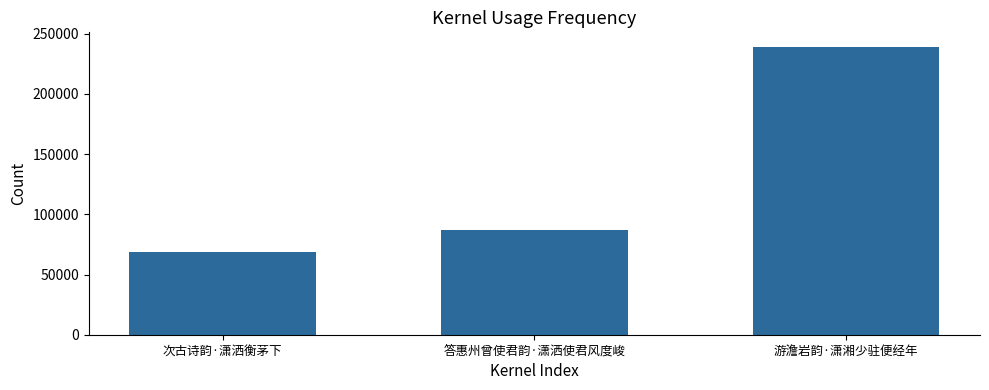

The value at 答惠州曾使君韵·潇洒使君风度峻 is 37229. True or false?

False